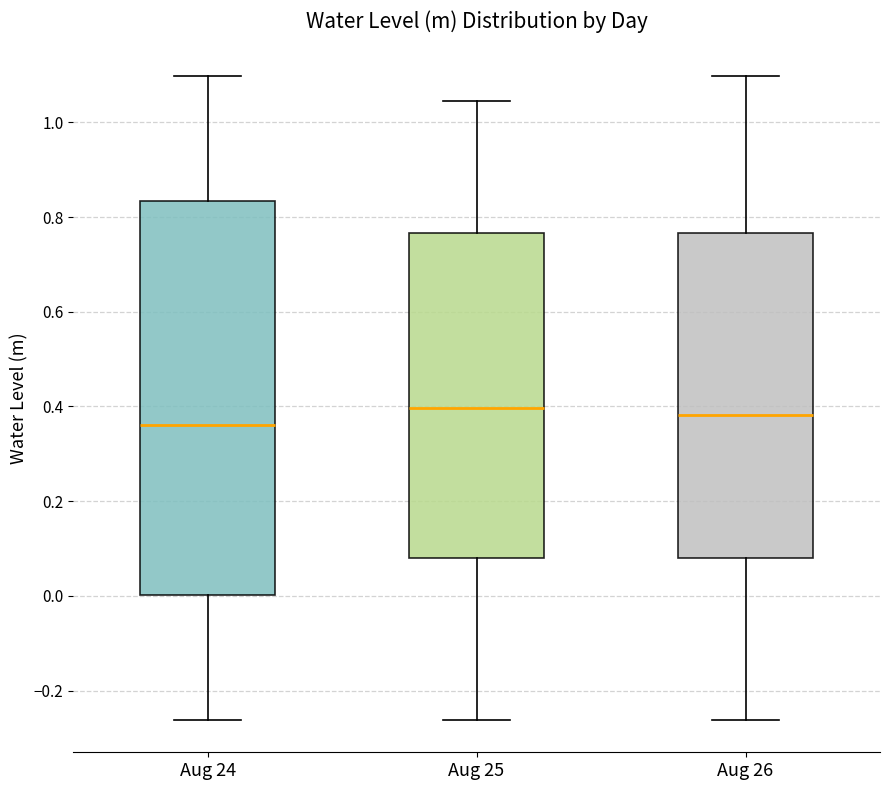

Which box is the tallest, from its lower edge to its upper edge?

Aug 24